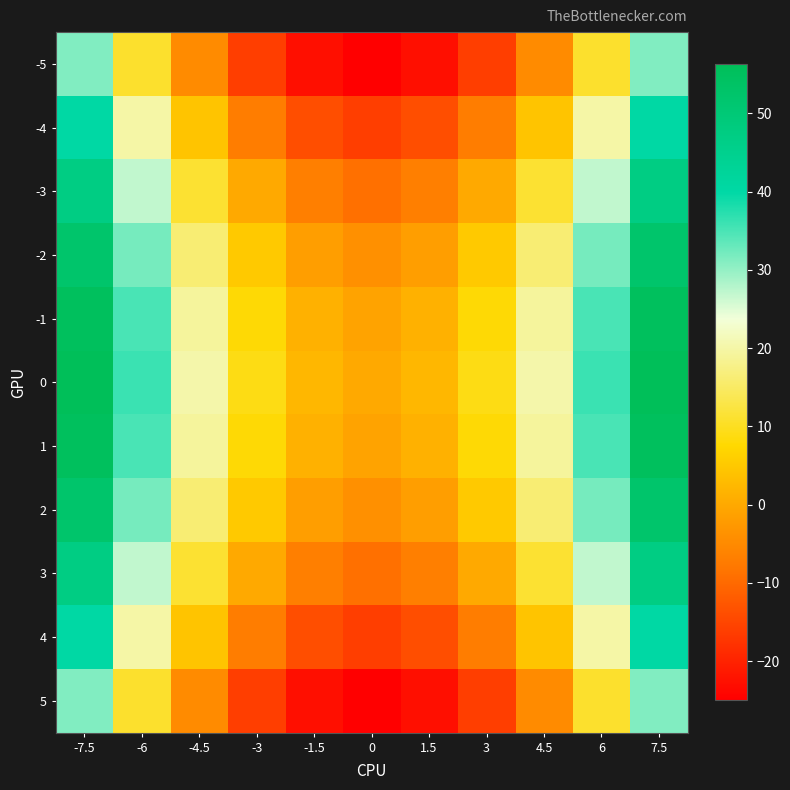

Reading left to right, transcribe all the data shown in this chart.

-5: -7.5=31.2	-6=11.0	-4.5=-4.8	-3=-16.0	-1.5=-22.8	0=-25.0	1.5=-22.8	3=-16.0	4.5=-4.8	6=11.0	7.5=31.2
-4: -7.5=40.2	-6=20.0	-4.5=4.2	-3=-7.0	-1.5=-13.8	0=-16.0	1.5=-13.8	3=-7.0	4.5=4.2	6=20.0	7.5=40.2
-3: -7.5=47.2	-6=27.0	-4.5=11.2	-3=0.0	-1.5=-6.8	0=-9.0	1.5=-6.8	3=0.0	4.5=11.2	6=27.0	7.5=47.2
-2: -7.5=52.2	-6=32.0	-4.5=16.2	-3=5.0	-1.5=-1.8	0=-4.0	1.5=-1.8	3=5.0	4.5=16.2	6=32.0	7.5=52.2
-1: -7.5=55.2	-6=35.0	-4.5=19.2	-3=8.0	-1.5=1.2	0=-1.0	1.5=1.2	3=8.0	4.5=19.2	6=35.0	7.5=55.2
0: -7.5=56.2	-6=36.0	-4.5=20.2	-3=9.0	-1.5=2.2	0=0.0	1.5=2.2	3=9.0	4.5=20.2	6=36.0	7.5=56.2
1: -7.5=55.2	-6=35.0	-4.5=19.2	-3=8.0	-1.5=1.2	0=-1.0	1.5=1.2	3=8.0	4.5=19.2	6=35.0	7.5=55.2
2: -7.5=52.2	-6=32.0	-4.5=16.2	-3=5.0	-1.5=-1.8	0=-4.0	1.5=-1.8	3=5.0	4.5=16.2	6=32.0	7.5=52.2
3: -7.5=47.2	-6=27.0	-4.5=11.2	-3=0.0	-1.5=-6.8	0=-9.0	1.5=-6.8	3=0.0	4.5=11.2	6=27.0	7.5=47.2
4: -7.5=40.2	-6=20.0	-4.5=4.2	-3=-7.0	-1.5=-13.8	0=-16.0	1.5=-13.8	3=-7.0	4.5=4.2	6=20.0	7.5=40.2
5: -7.5=31.2	-6=11.0	-4.5=-4.8	-3=-16.0	-1.5=-22.8	0=-25.0	1.5=-22.8	3=-16.0	4.5=-4.8	6=11.0	7.5=31.2